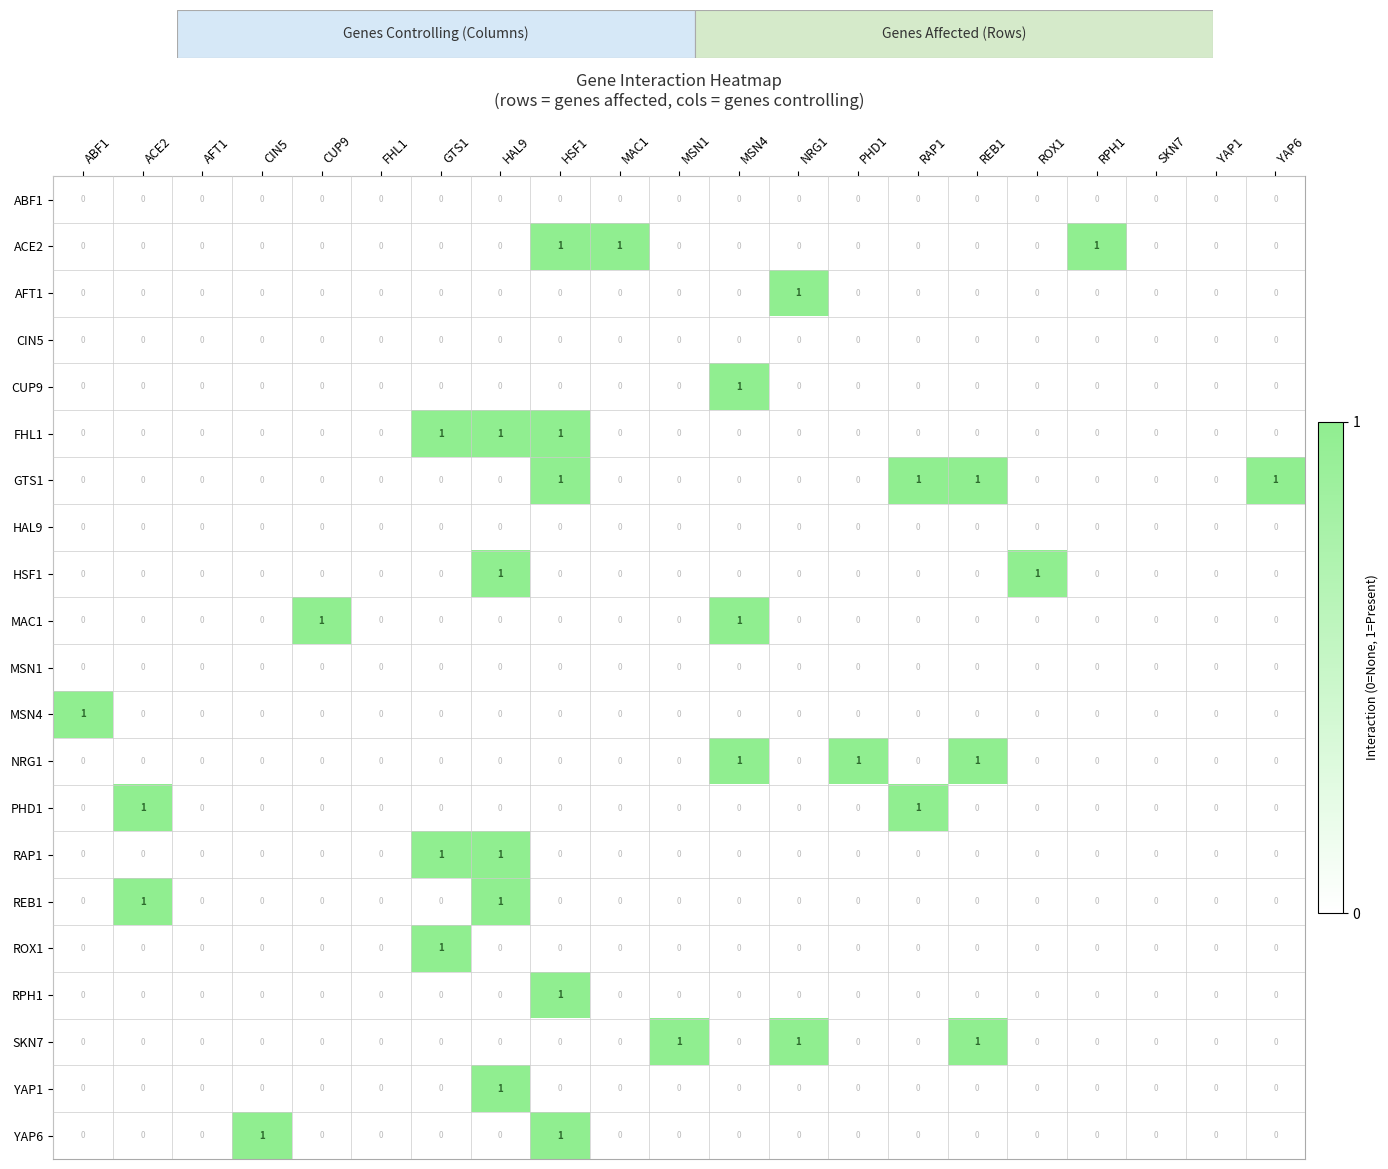

What is the sum of all GTS1 values?

4